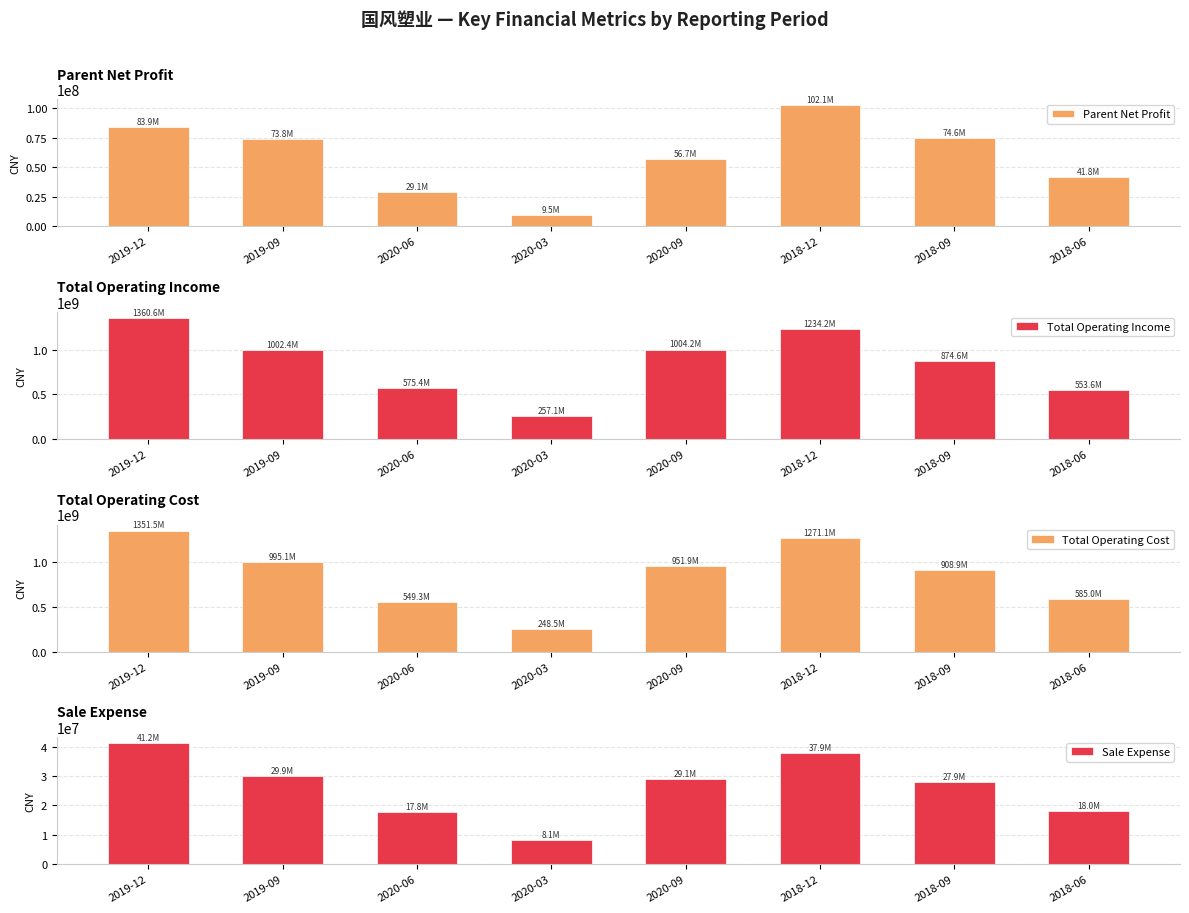

How many bars are there in total?

32